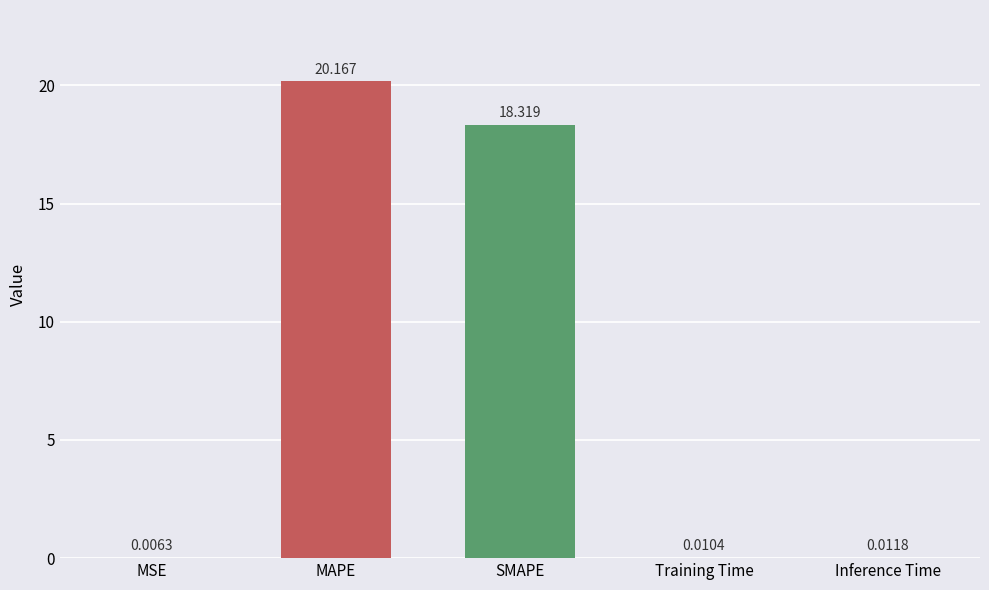

Which category has the highest value across all series?

MAPE